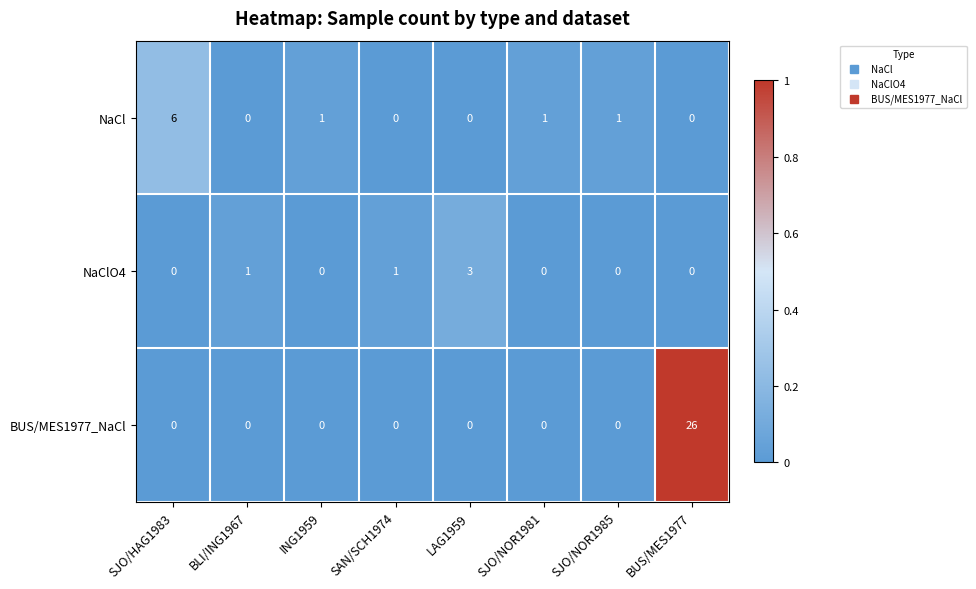

Rank the series by their maximum value, from lowest to highest.

NaClO4, NaCl, BUS/MES1977_NaCl